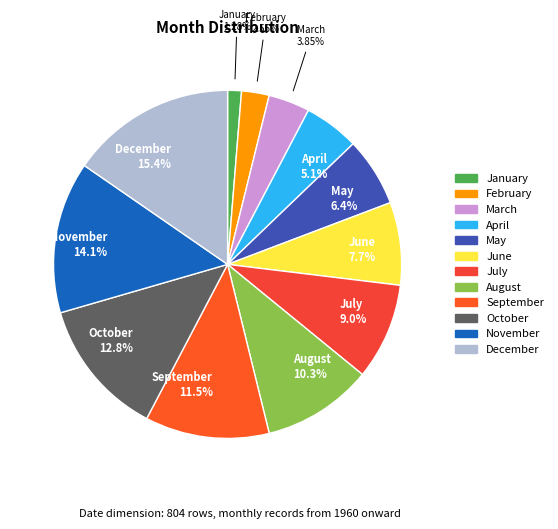

What is the largest slice in the pie chart?

December